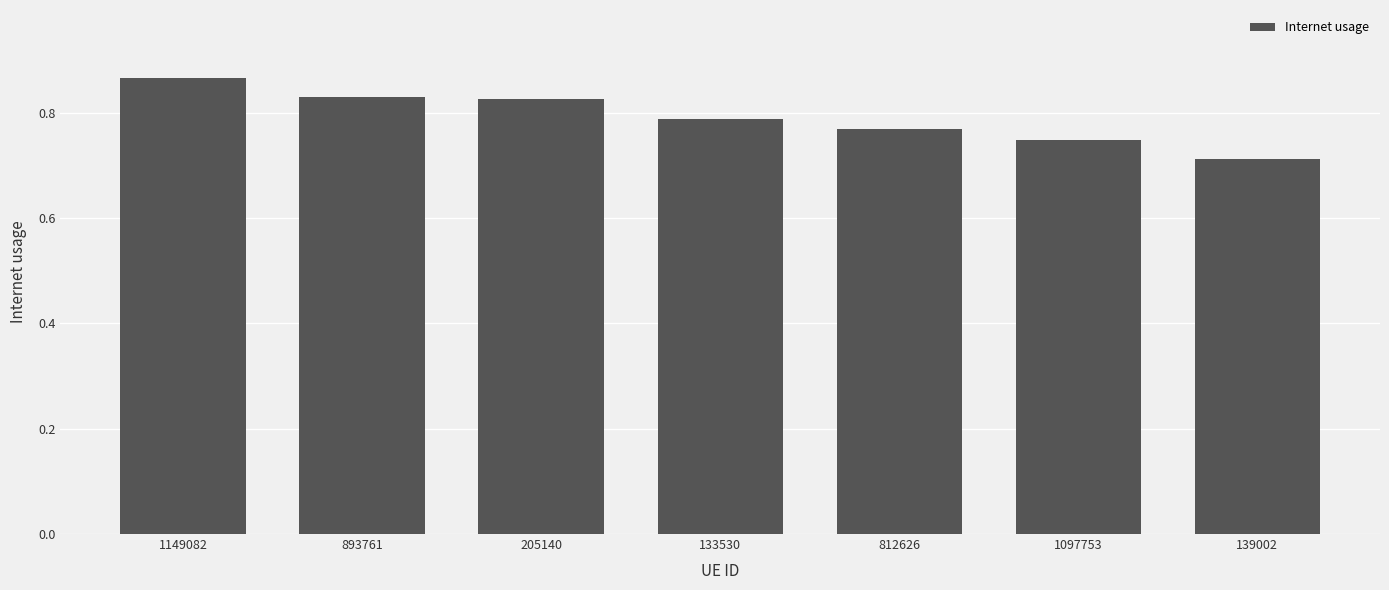

Which label corresponds to the smallest value in the chart?

139002